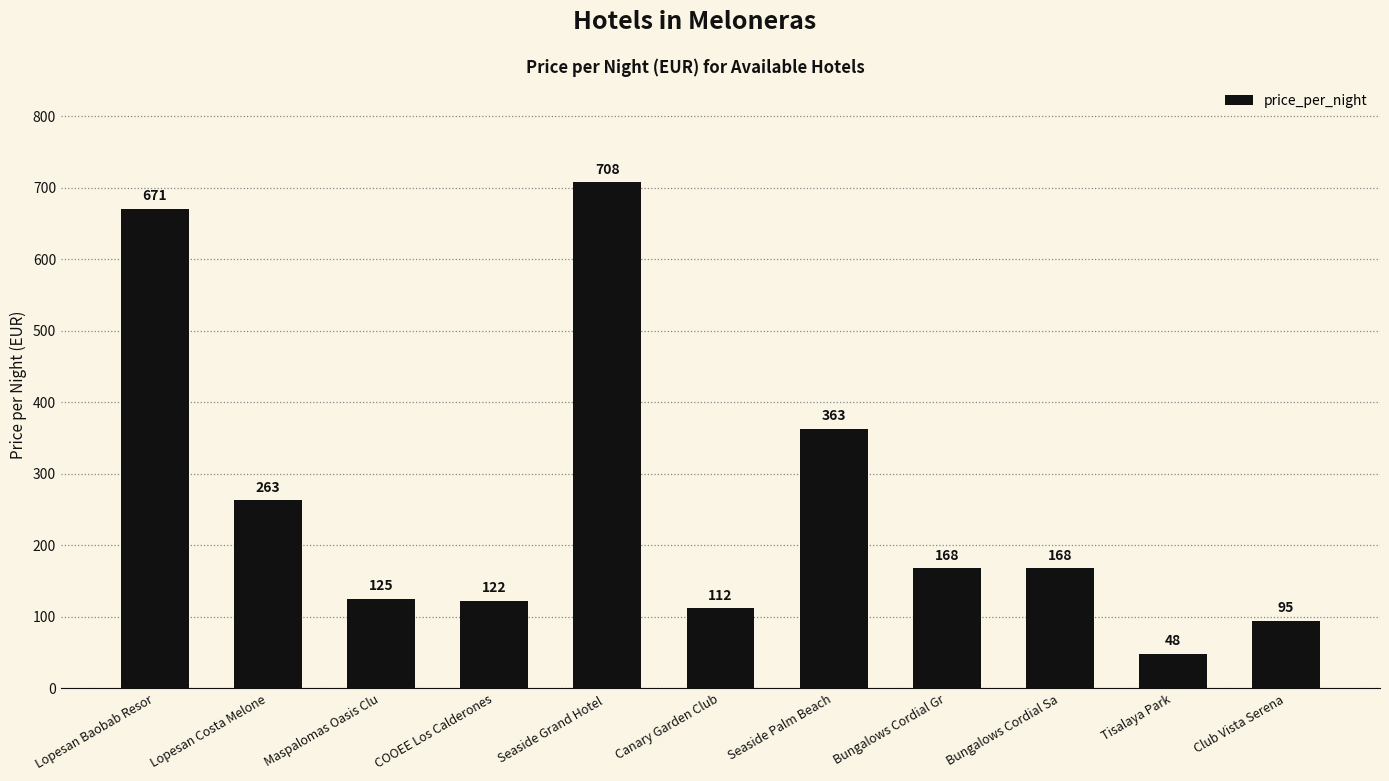

Reading right to left, transcribe all the data shown in this chart.

95	48	168	168	363	112	708	122	125	263	671